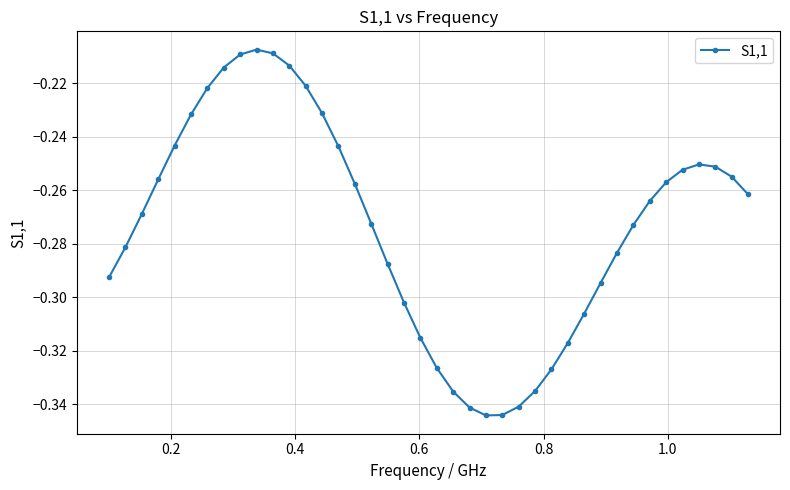

What is the sum of all values?

-10.9